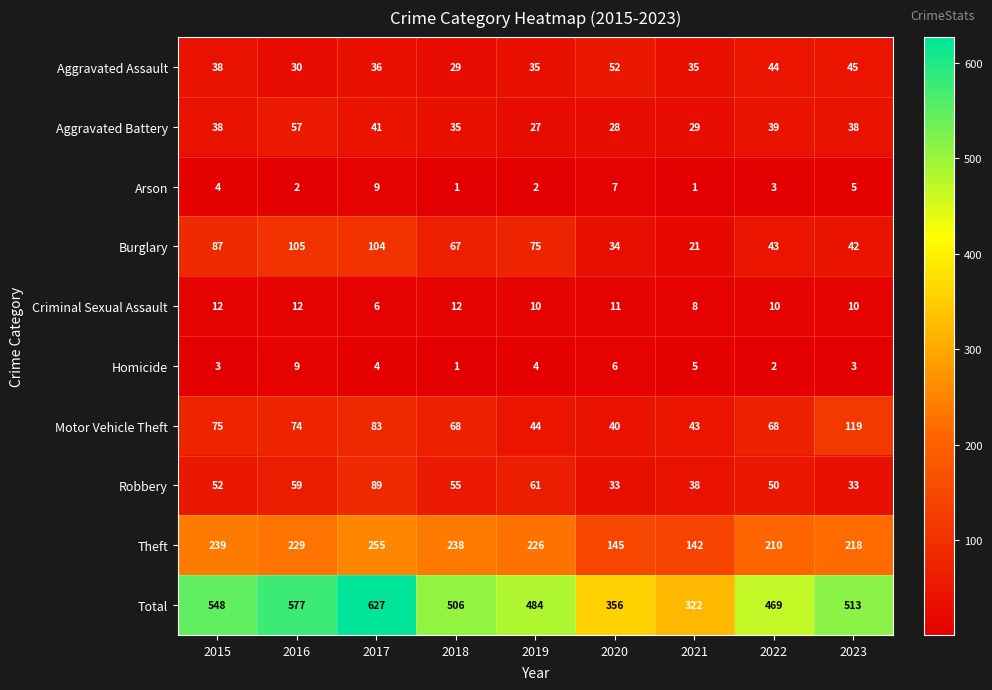

Which series changed the most between 2016 and 2018?

Total